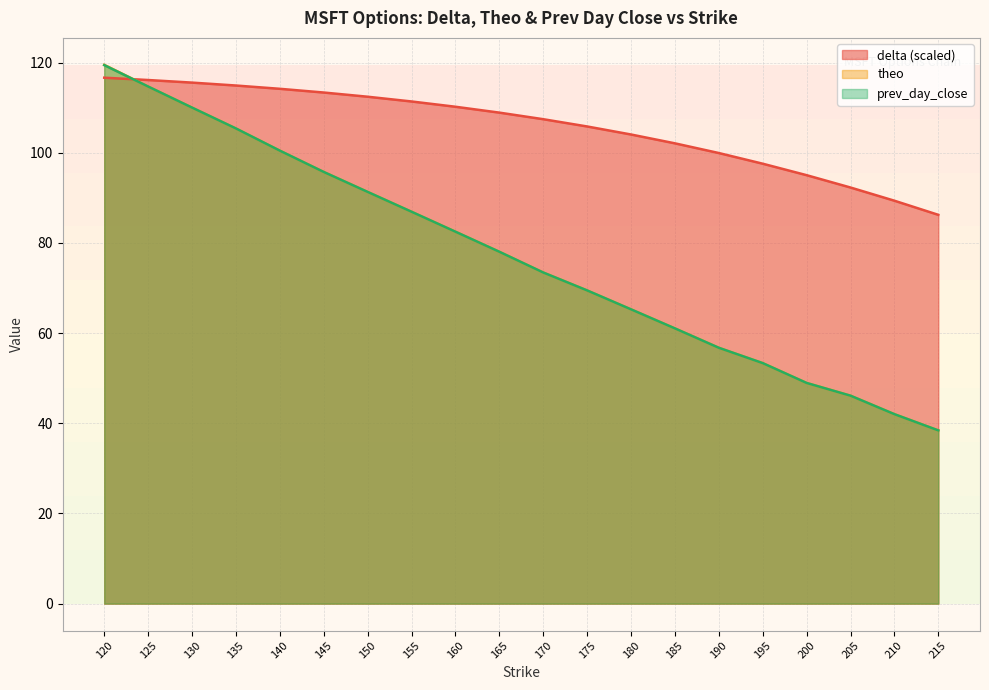

What is the total value across all series at 155?

285.2